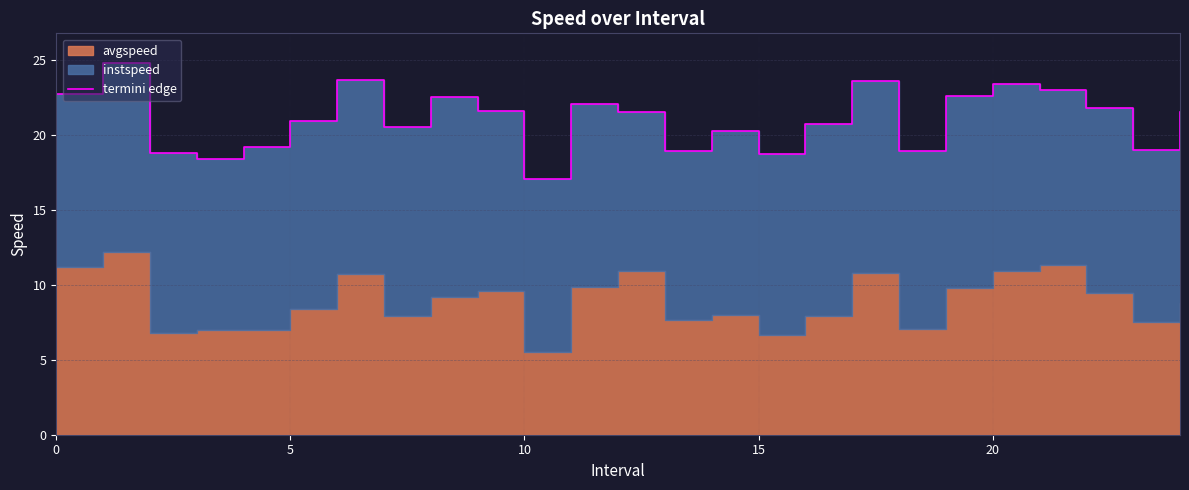

What is the difference between the values at 24 and 13?

2.6